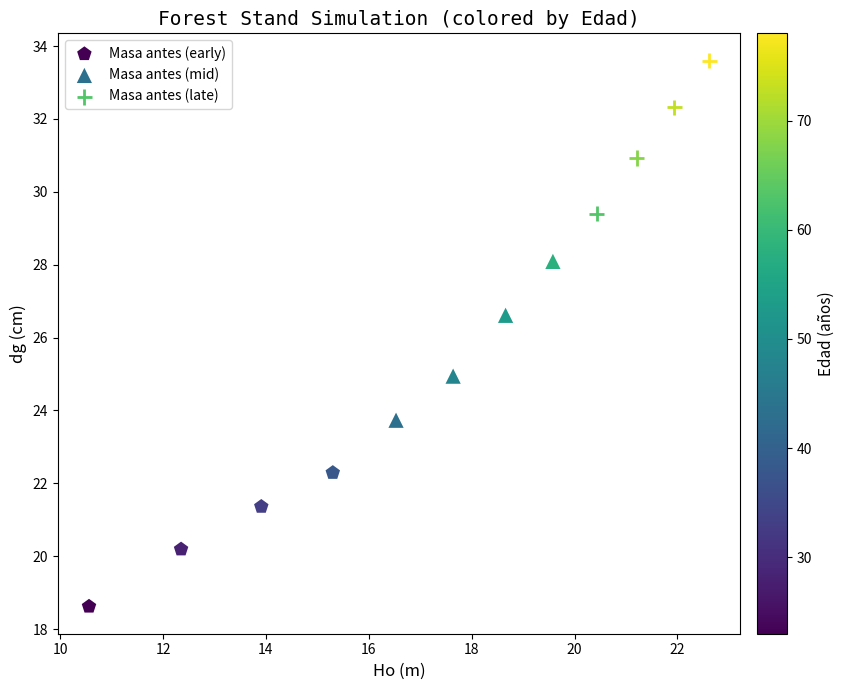

What are all the series names shown in the legend?

Masa antes (early), Masa antes (mid), Masa antes (late)